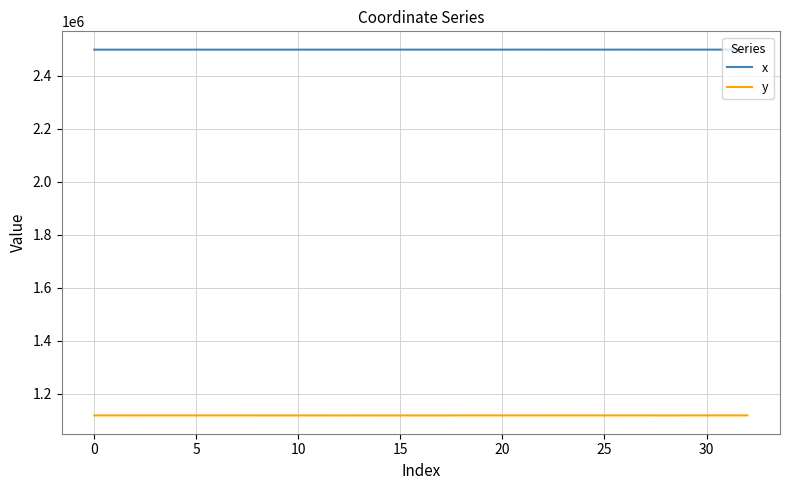

Rank the series by their average value, from highest to lowest.

x, y